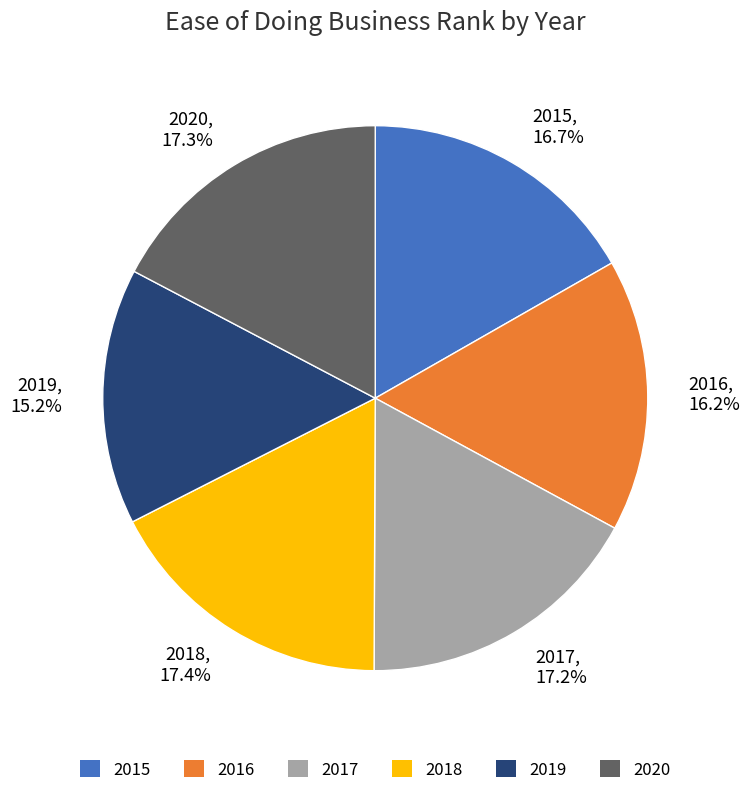

To the nearest percent, what is the average slice percentage?

17%